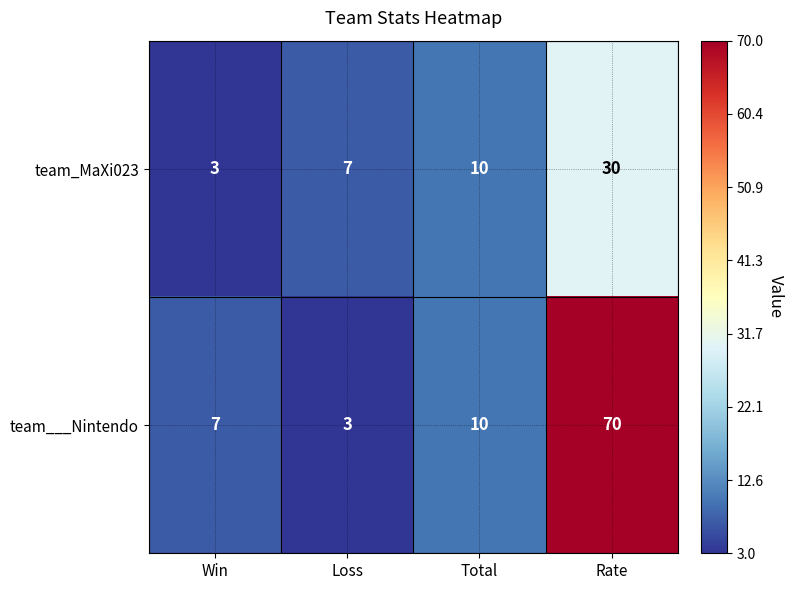

How many series are shown in this chart?

2